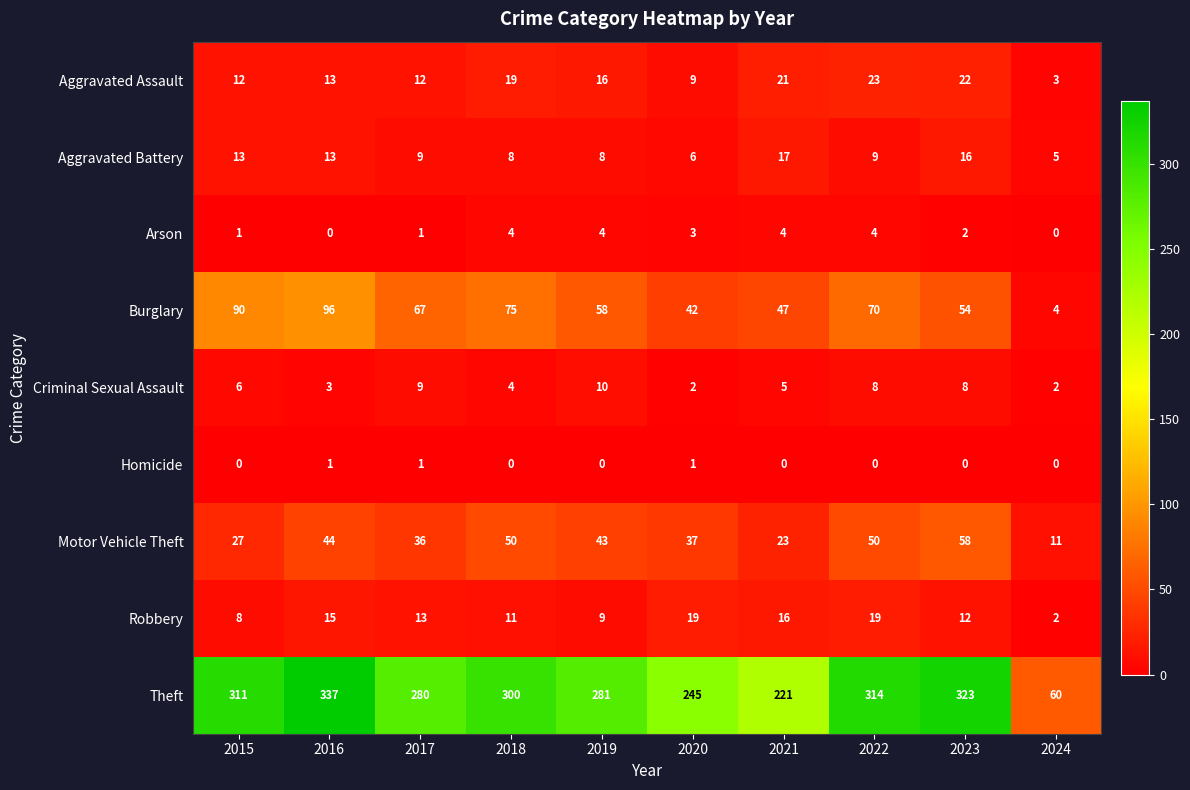

What is the sum of the Criminal Sexual Assault values at 2016 and 2017?

12